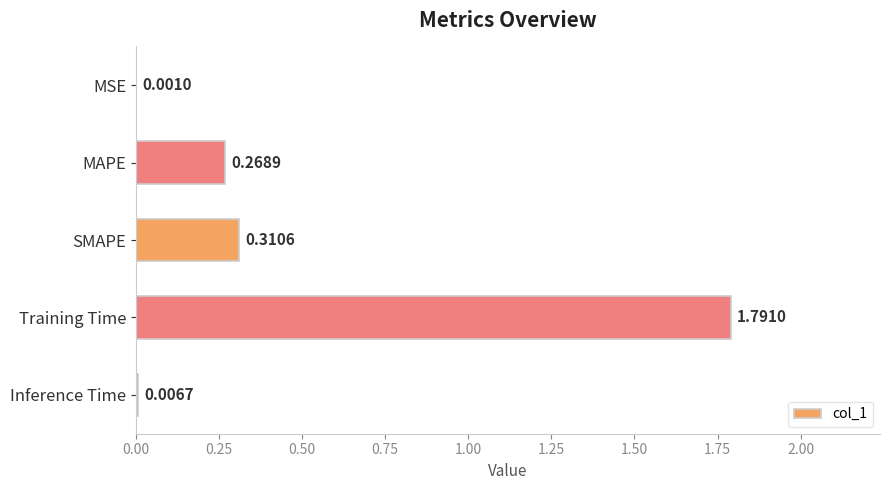

Where is the data nearest to the value 0?

MSE